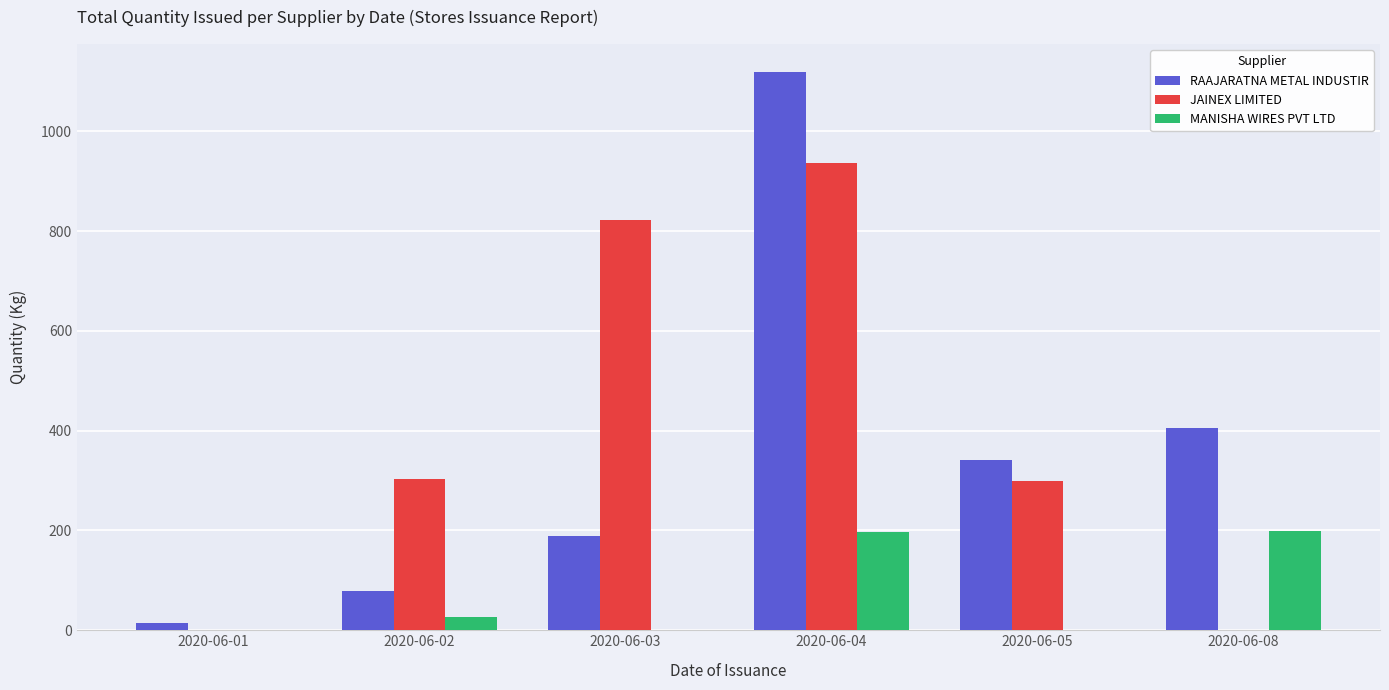

At which category is the sum across all series the highest?

2020-06-04